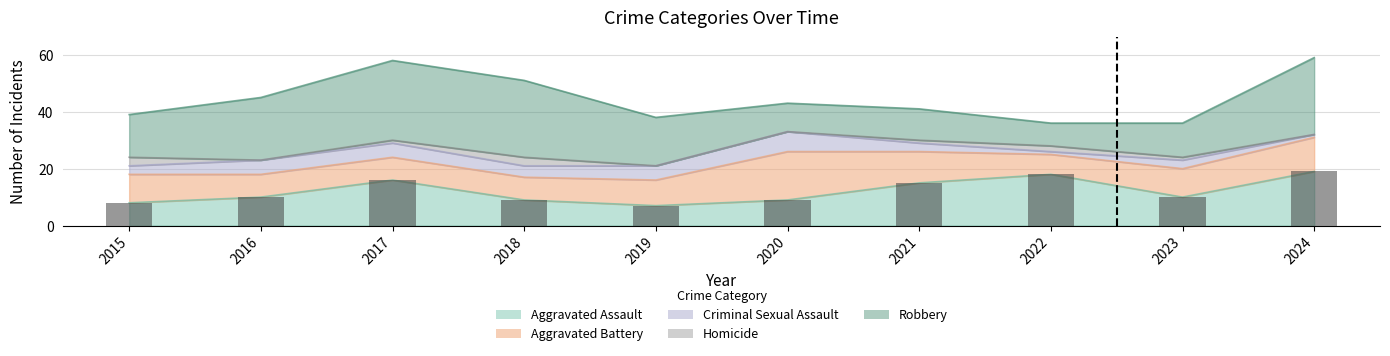

List the labels in order of value, smallest first.

2019, 2015, 2018, 2020, 2016, 2023, 2021, 2017, 2022, 2024